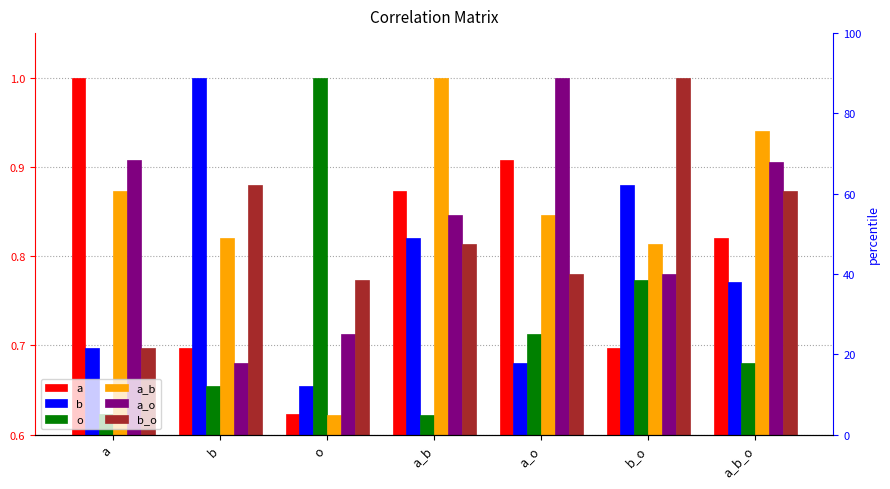

Which series has the largest range (max minus min)?

o